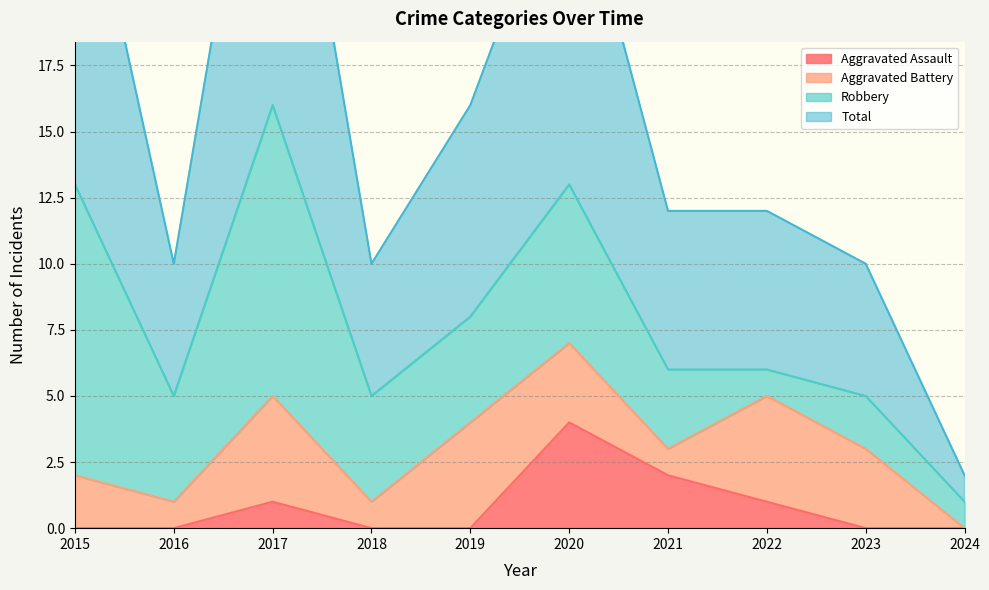

At which label does Total first exceed 12?

2015